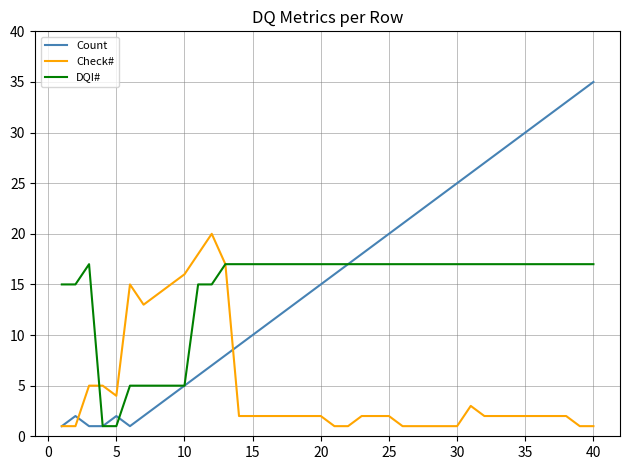

Which series has the largest range (max minus min)?

Count